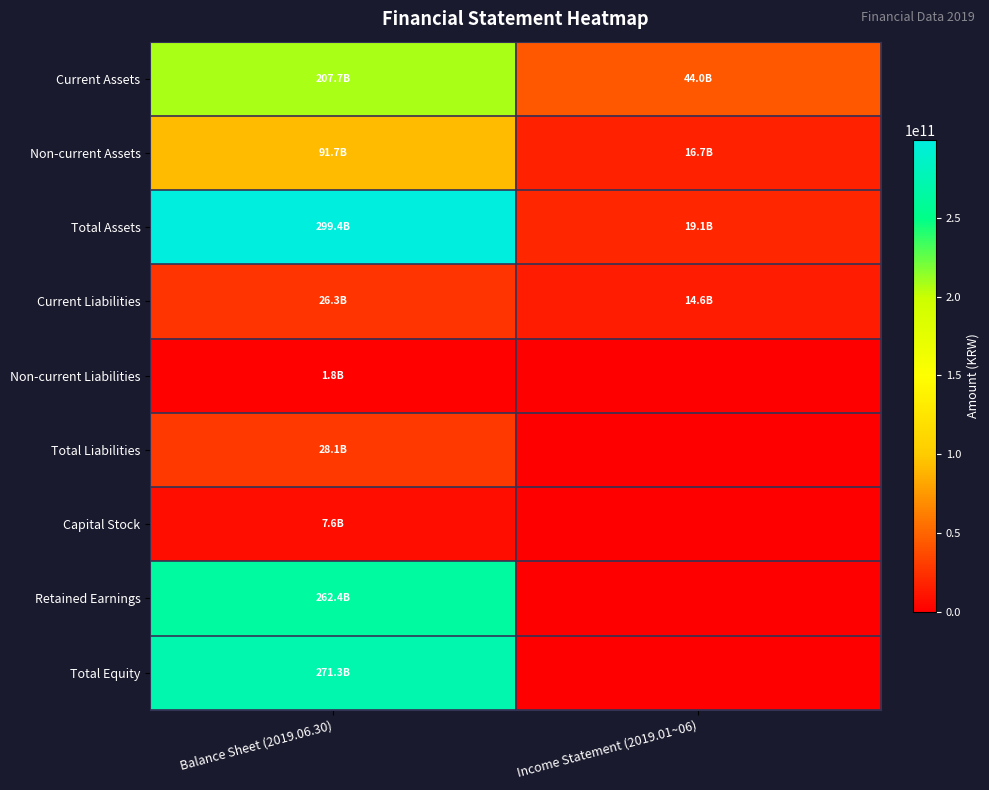

How many series are shown in this chart?

9